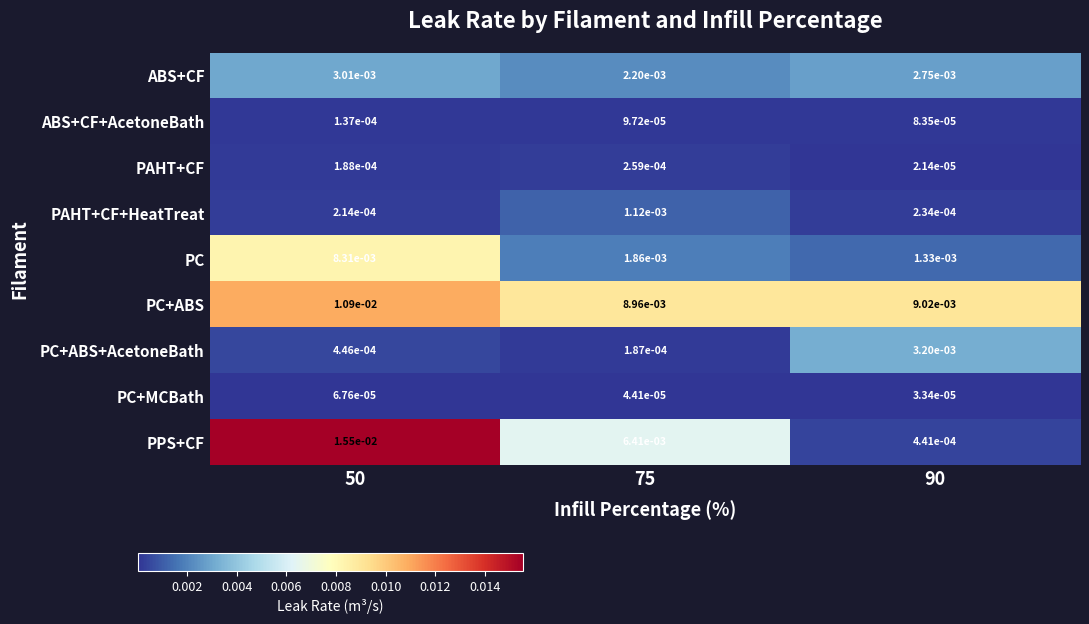

Between 50 and 90, which series saw the biggest shift?

PPS+CF